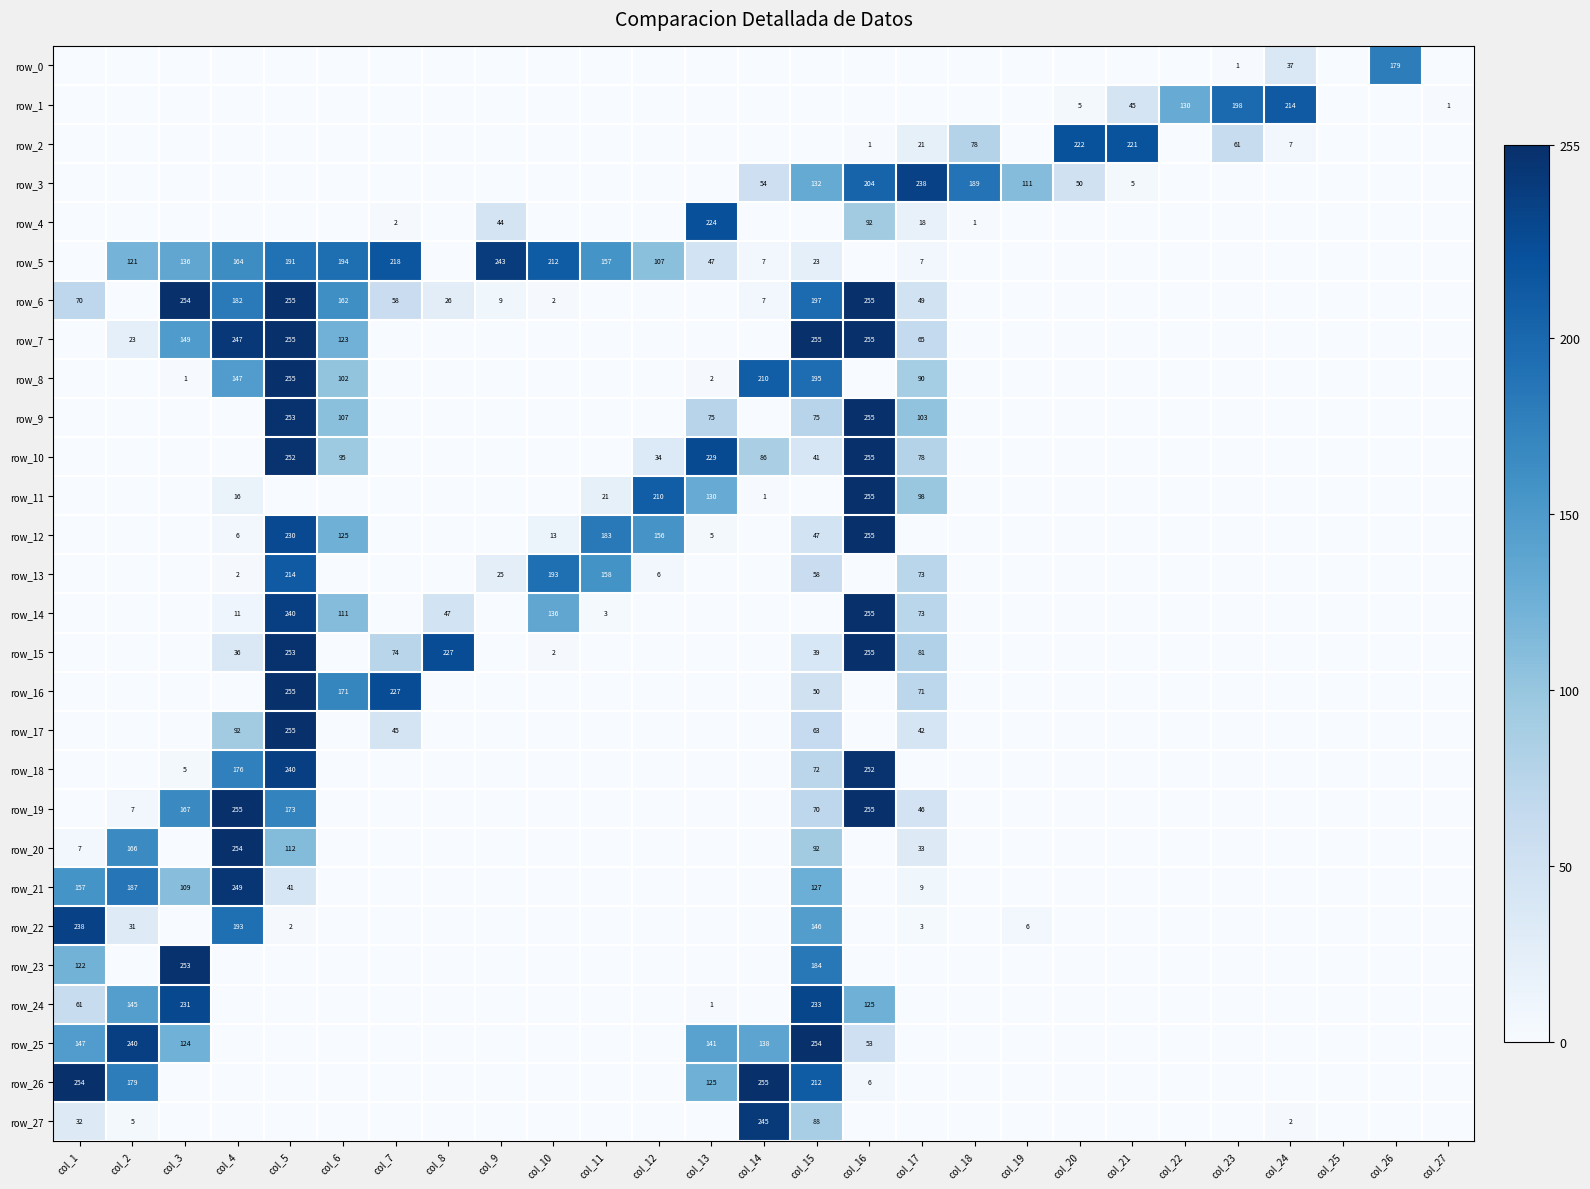

The value of row_6 at col_3 is 429. True or false?

False